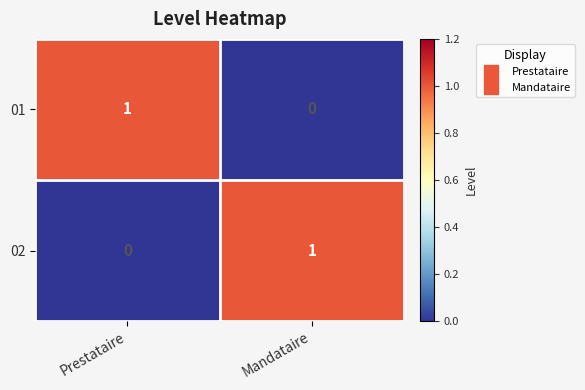

Is the value of 02 at Mandataire greater than the value of 01 at Mandataire?

Yes